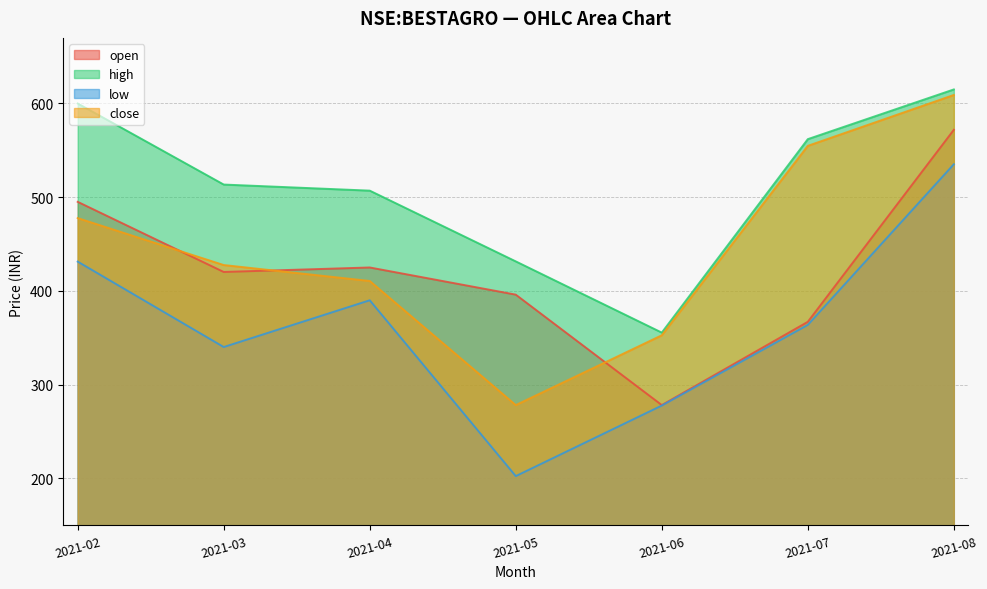

What are all the series names shown in the legend?

open, high, low, close